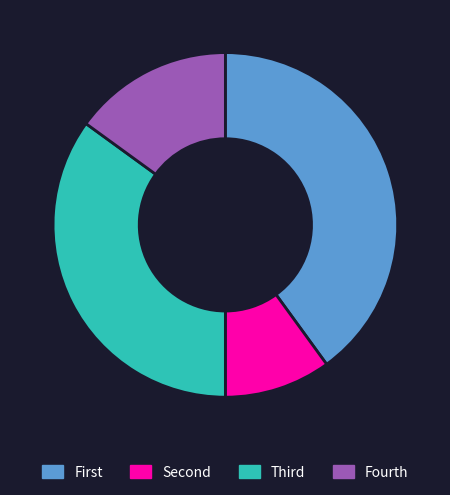

Count the number of slices in the pie.

4